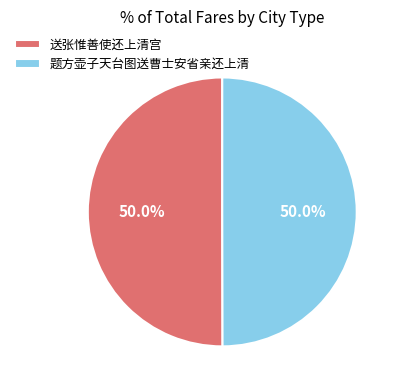

What percentage do 送张惟善使还上清宫 and 题方壶子天台图送曹士安省亲还上清 together represent?

100.0%